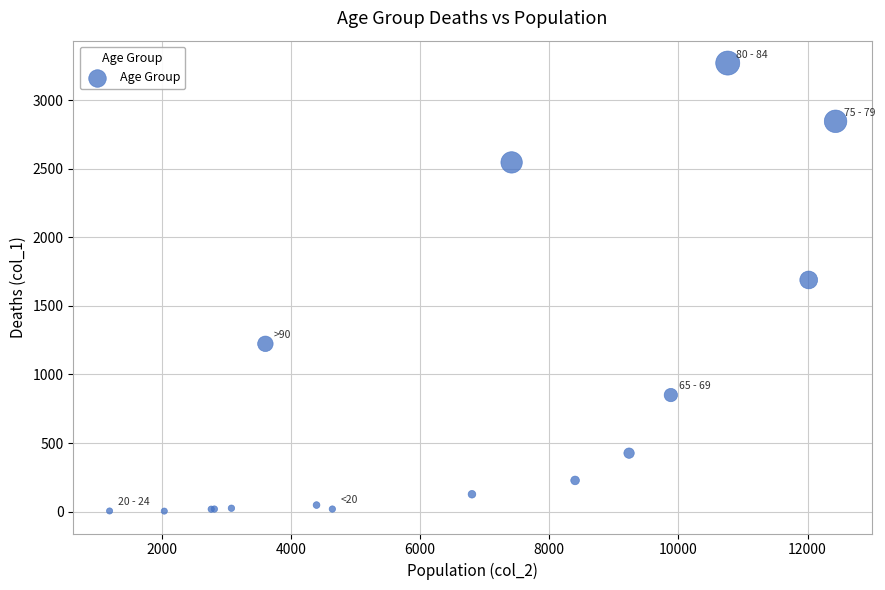

What Y value in the scatter plot is closest to 1638?

1690